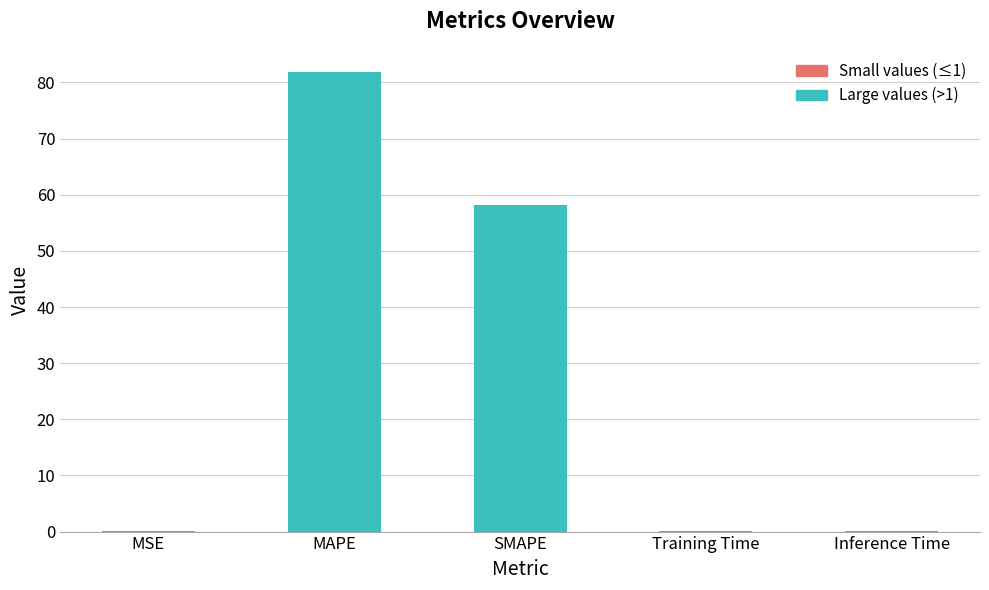

Which label corresponds to the largest value in the chart?

MAPE